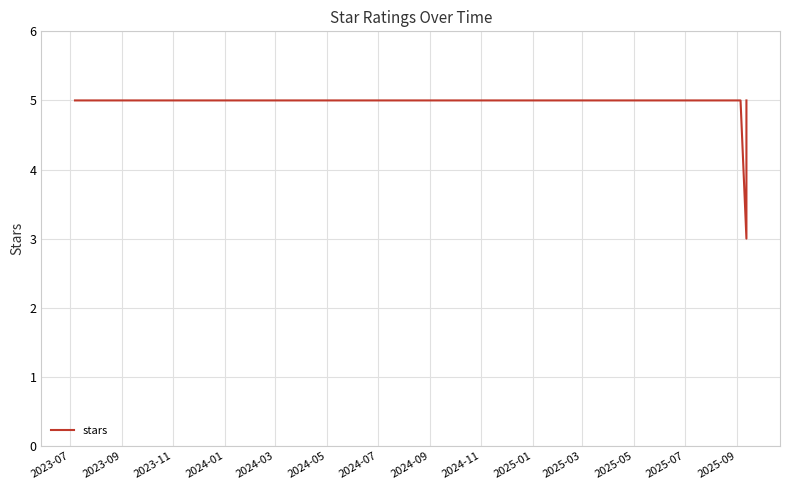

Reading right to left, what are all the values shown in this chart?

5	3	5	5	5	5	5	5	5	5	5	5